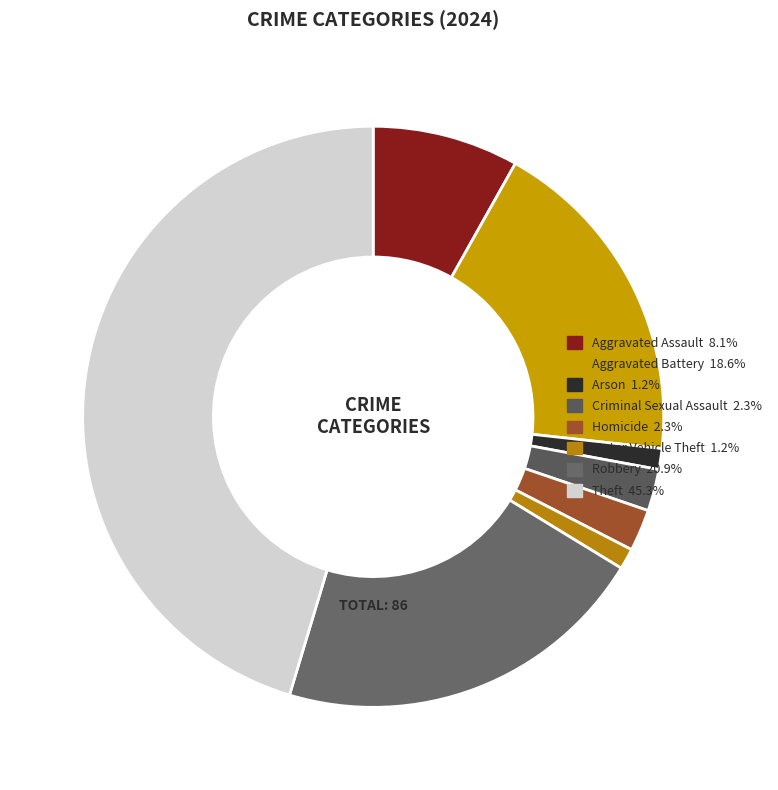

Approximately how many times larger is the value at Theft compared to Robbery?

2.2